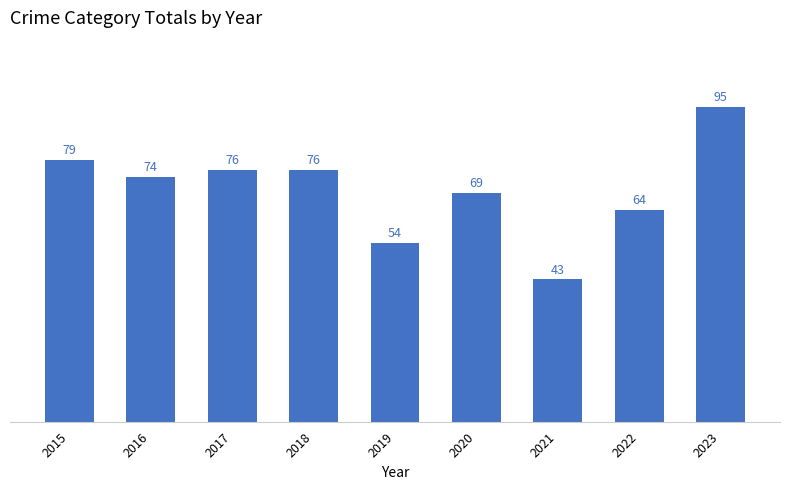

At which label is the value closest to 69?

2020